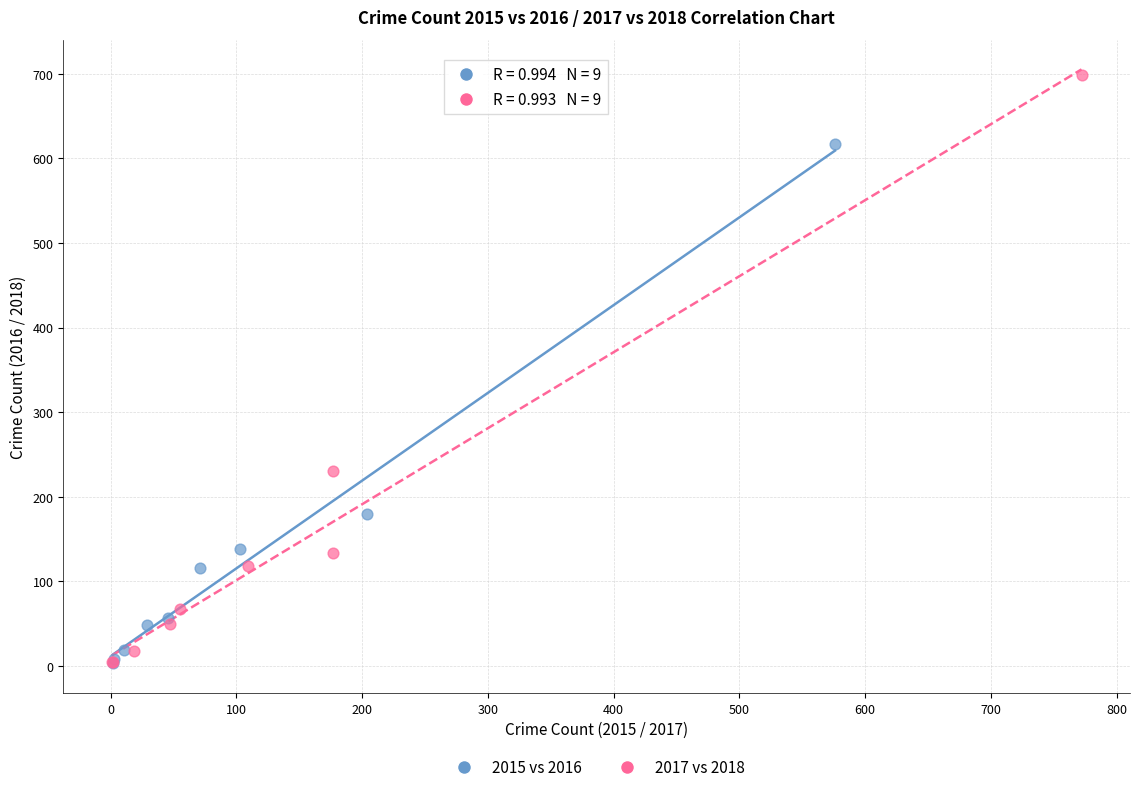

Which series reaches the maximum Y coordinate?

2017 vs 2018